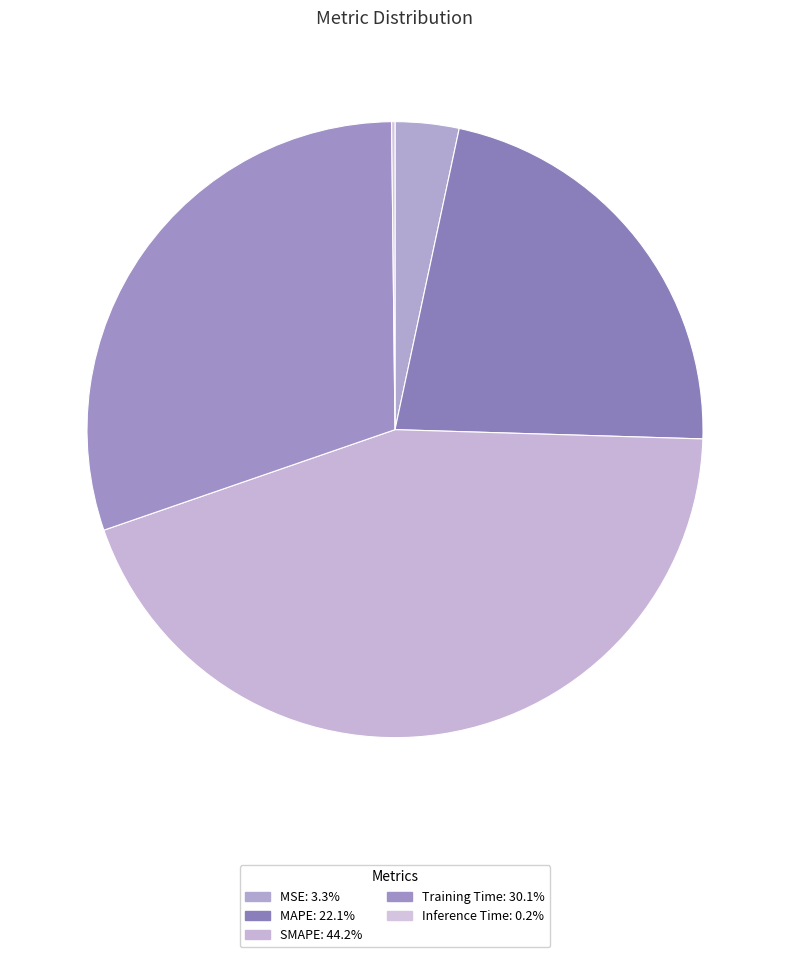

What percentage is the MAPE slice, to the nearest percent?

22%